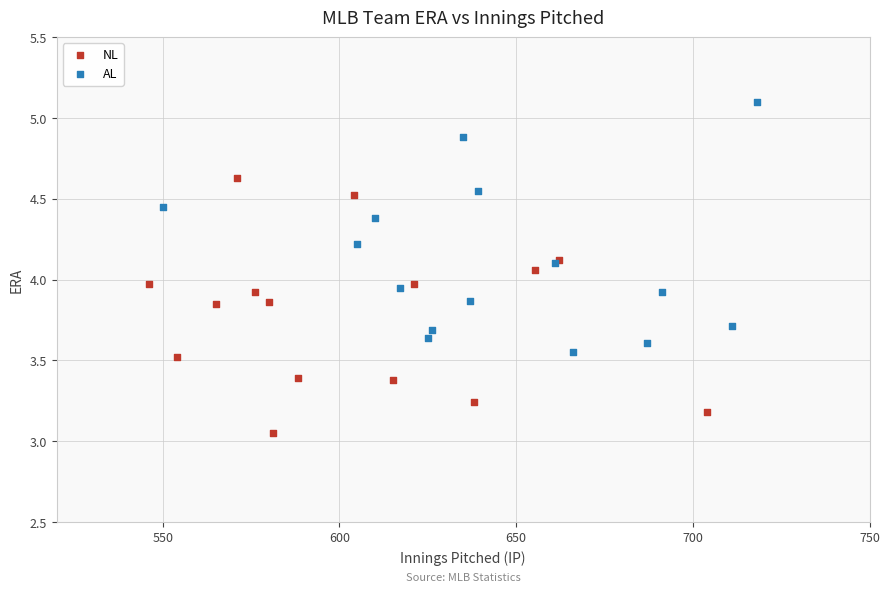

Which series contains the lowest Y value?

NL